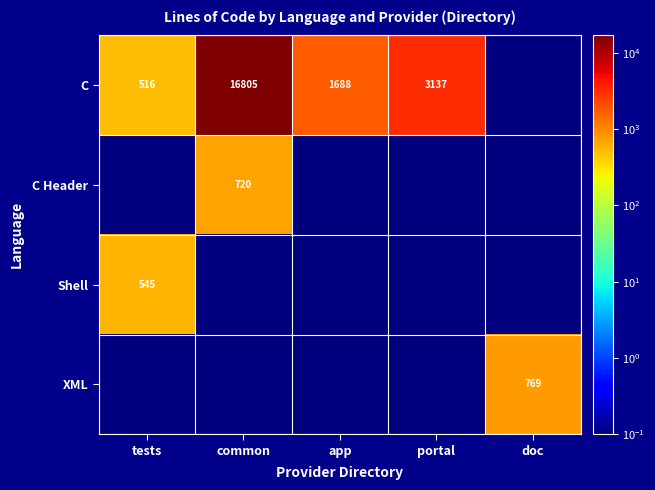

Is it true that C equals 516.0 at tests?

True